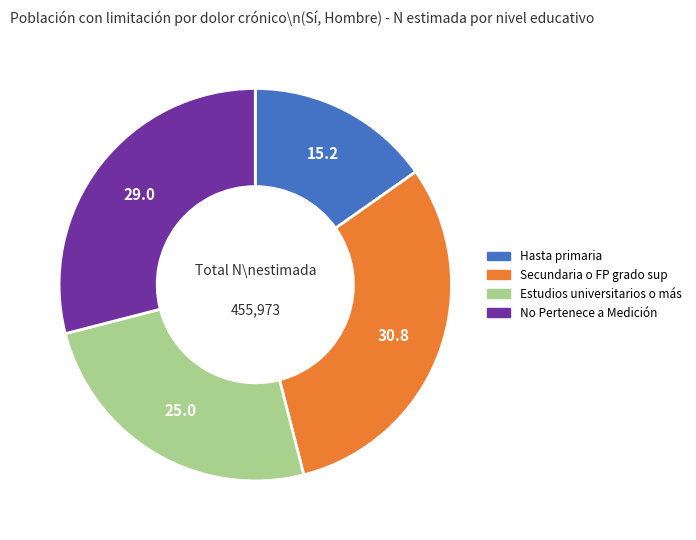

What is the largest slice in the pie chart?

Secundaria o FP grado sup